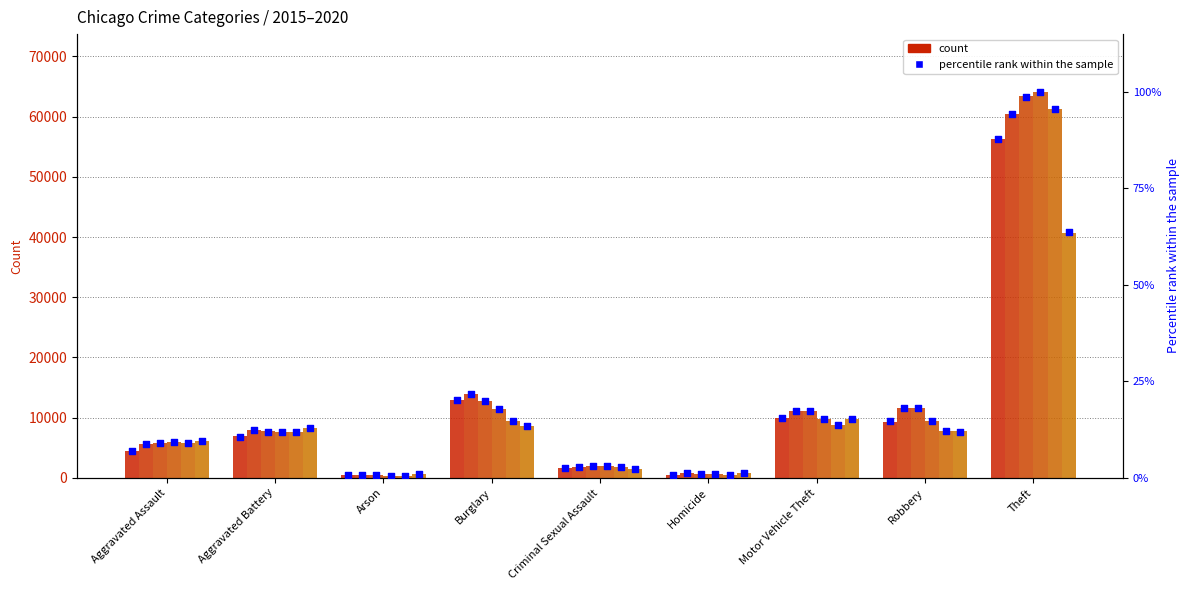

At which category is the sum across all series the highest?

Theft